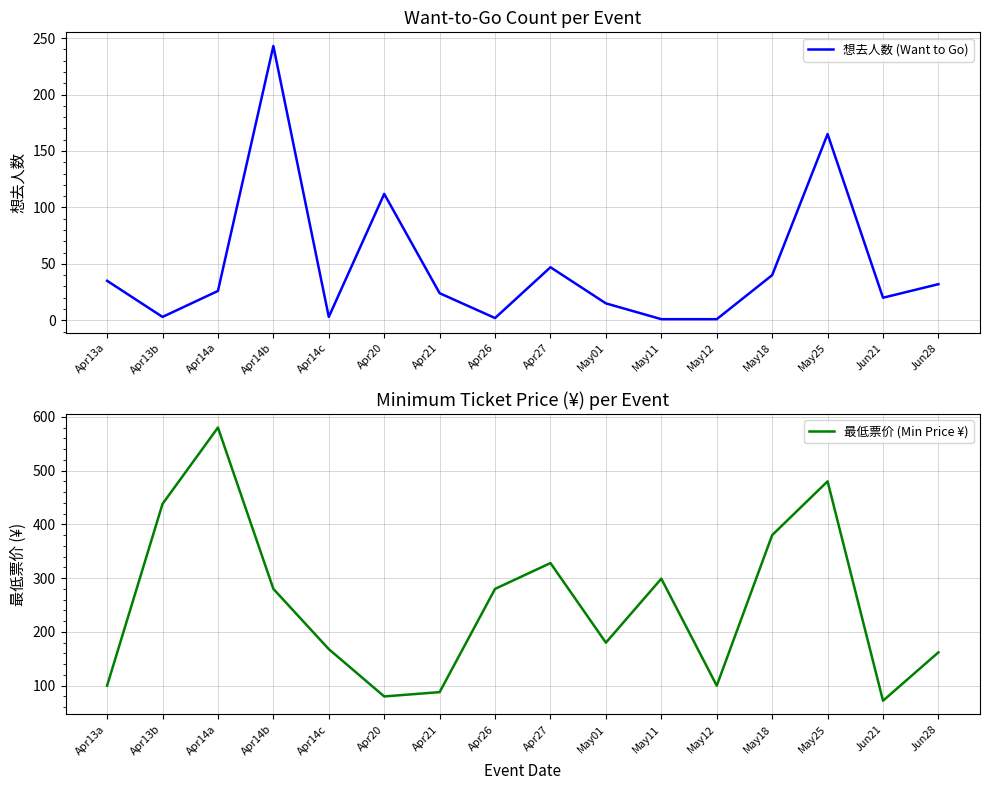

Where do 想去人数 (Want to Go) and 最低票价 (Min Price ¥) first cross each other?

Apr14c and Apr20